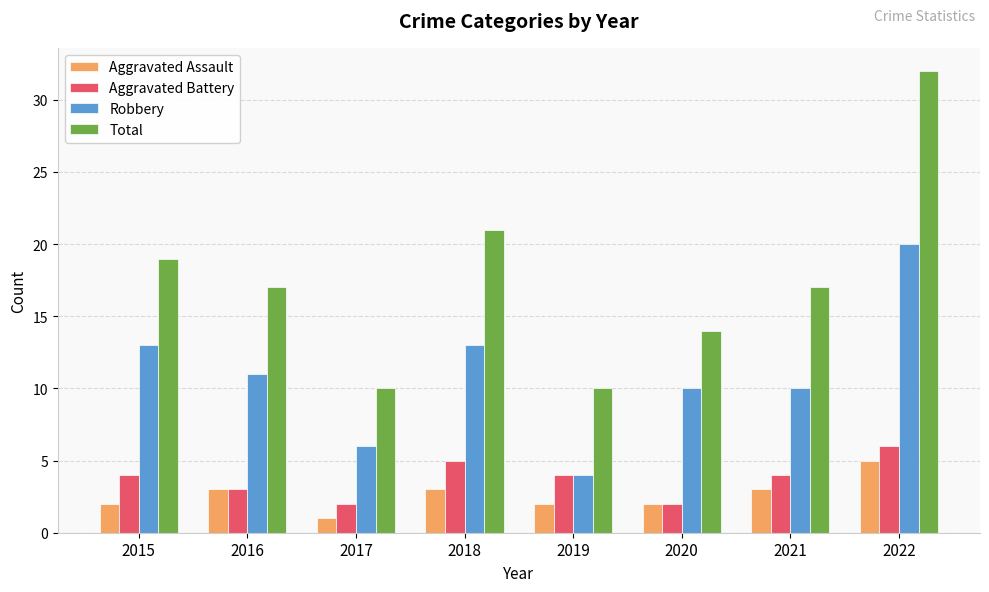

How many groups of bars are there?

8